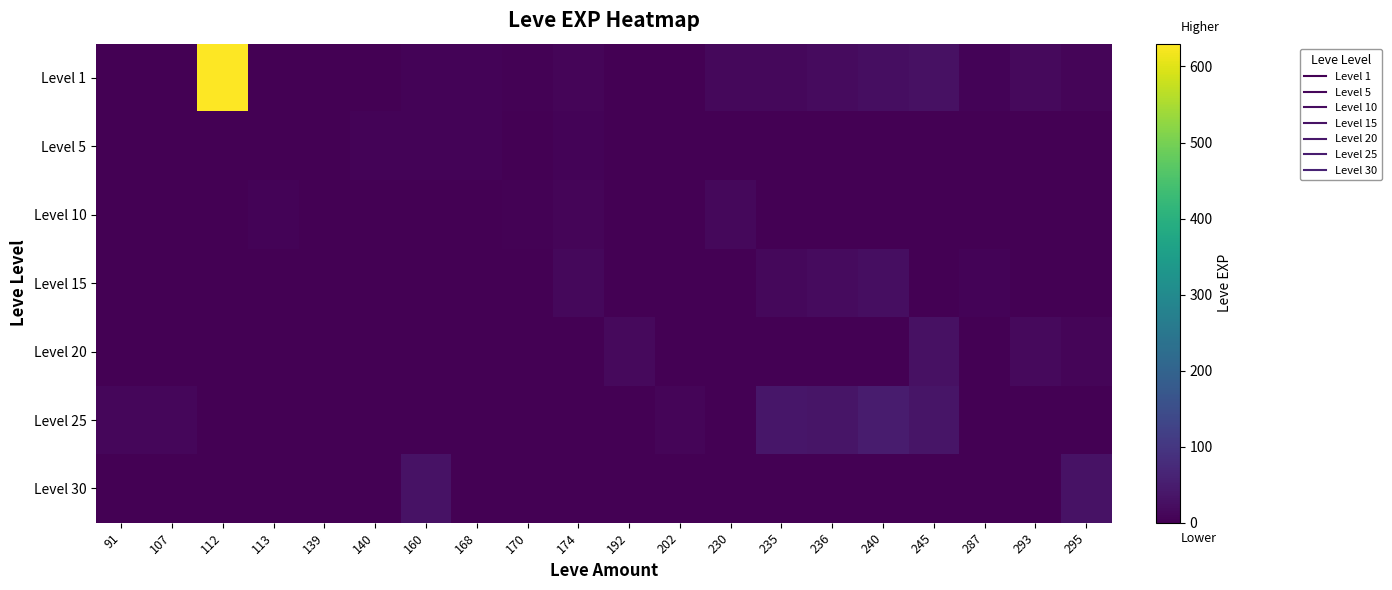

What is the spread (max minus min) of values at 160?

31